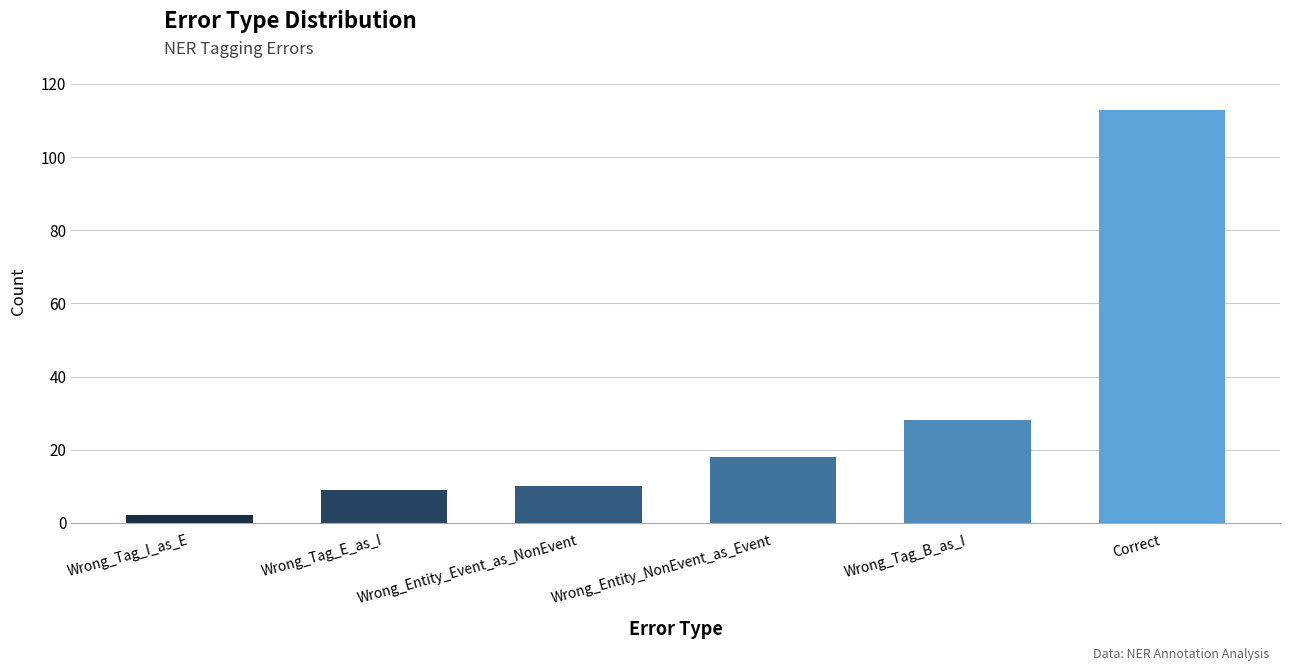

How many bars are there in total?

6